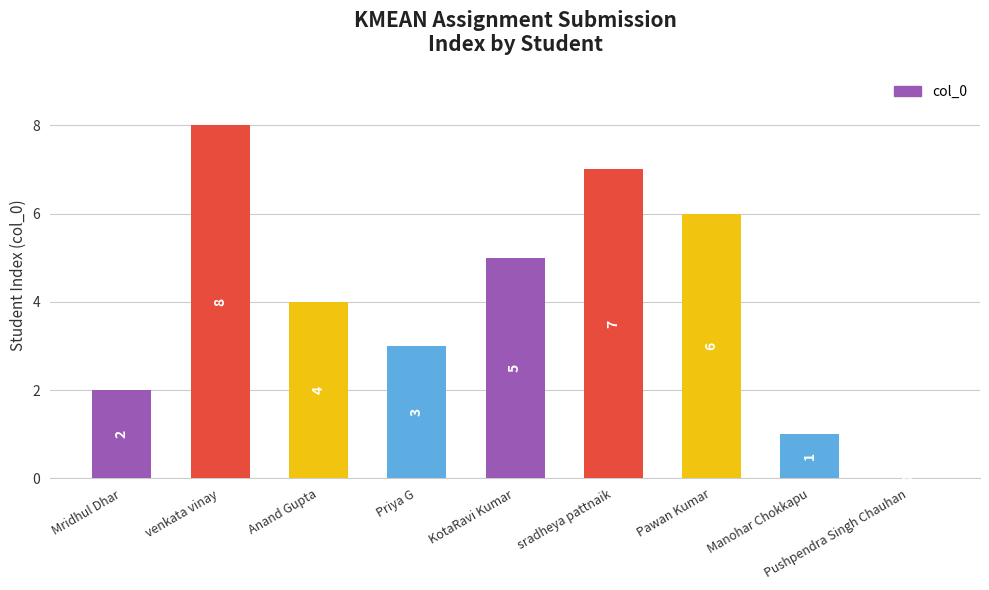

Are the bars horizontal?

No